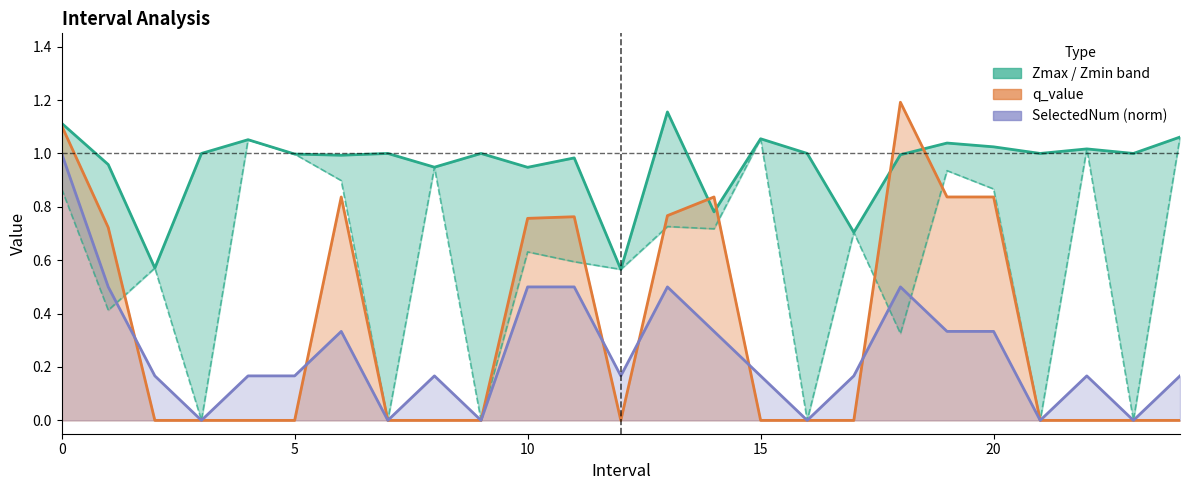

How many interior local peaks does the Zmin series have?

9